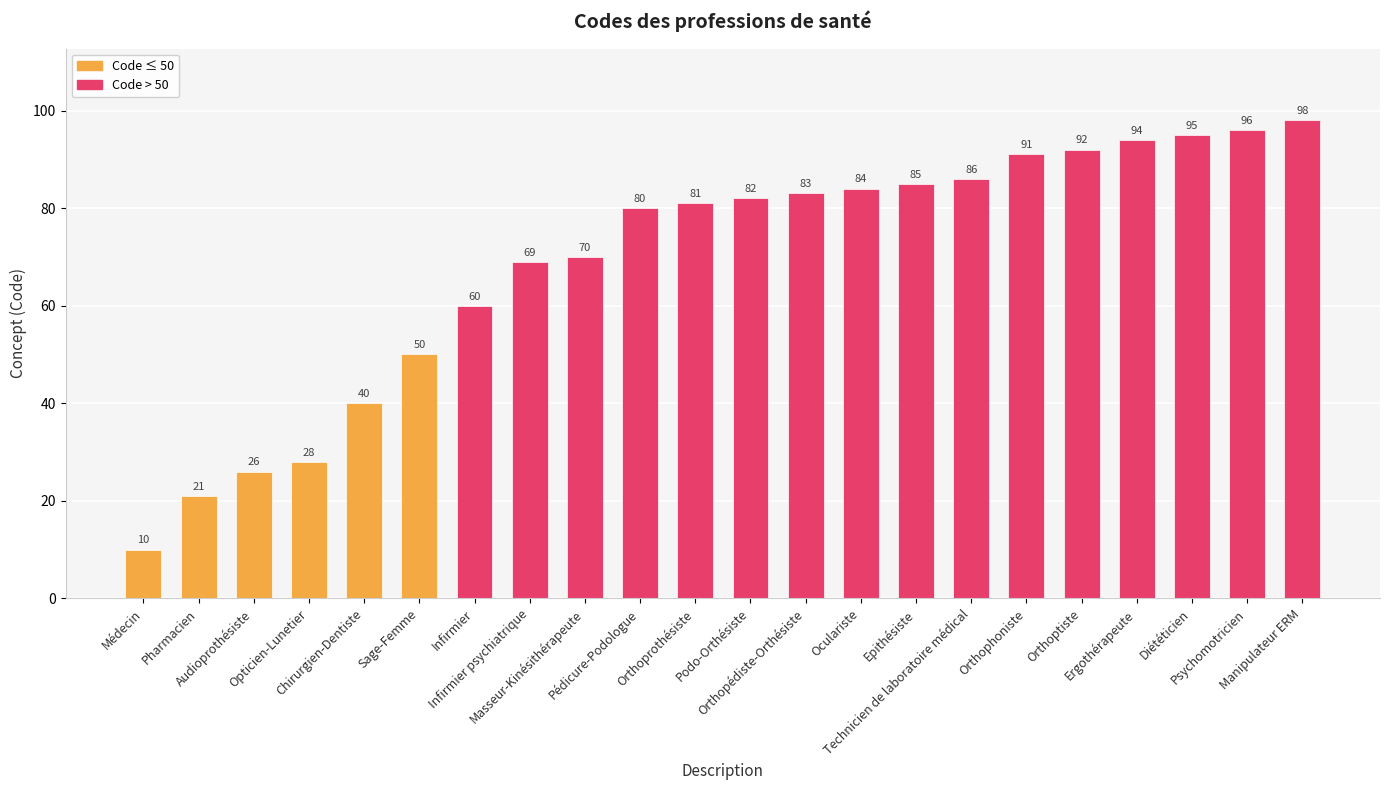

Are the bars grouped side by side (vs. stacked)?

No